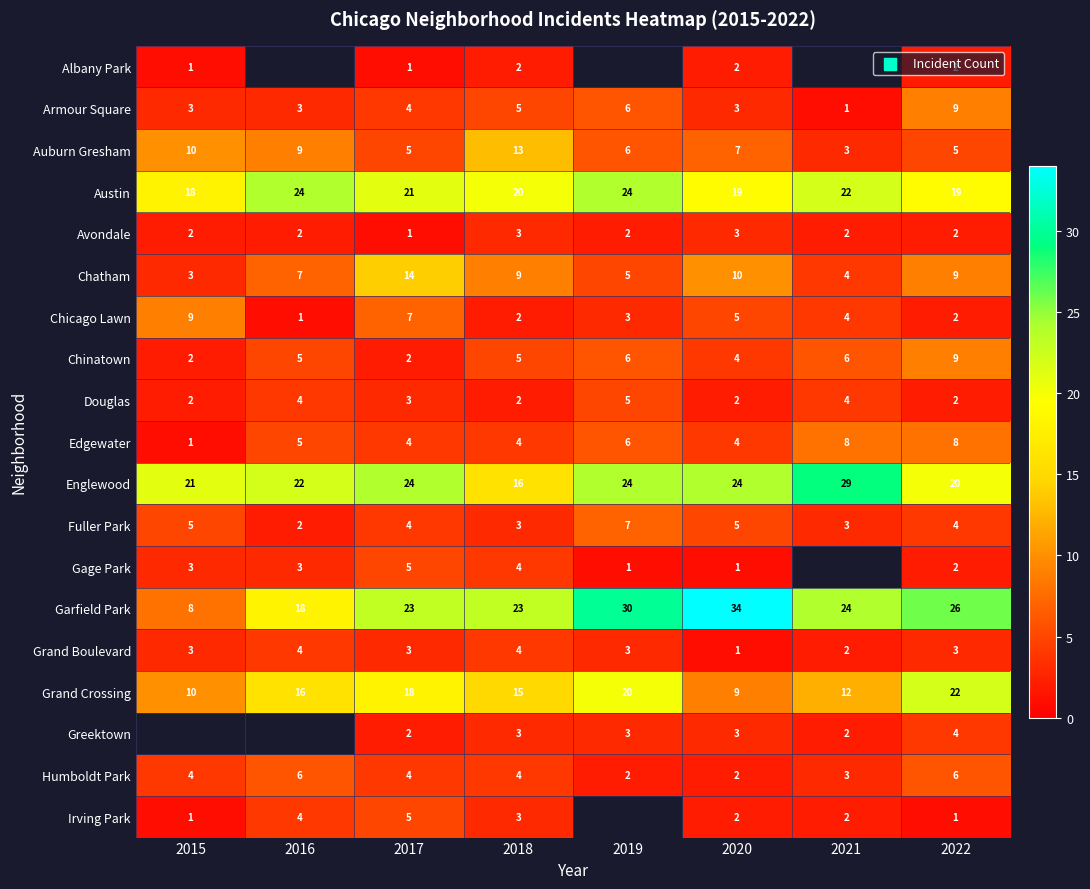

Is it true that Chinatown equals 3.5 at 2017?

False